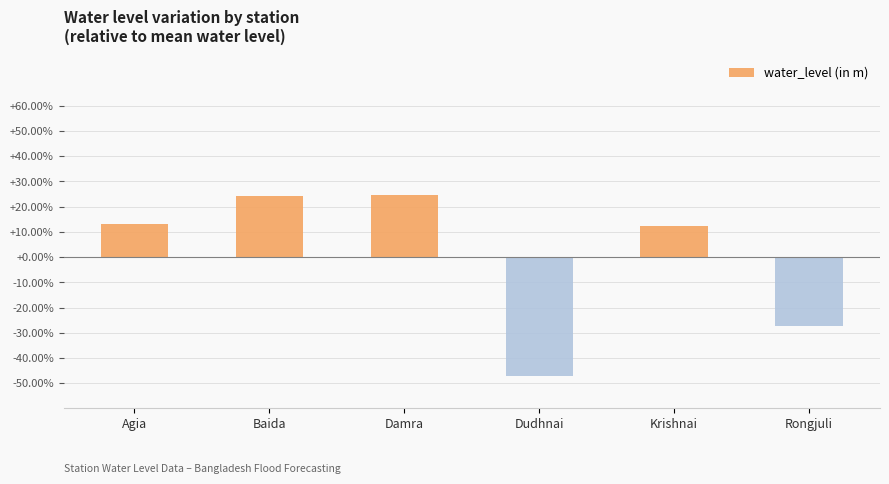

How many values exceed 13?

3